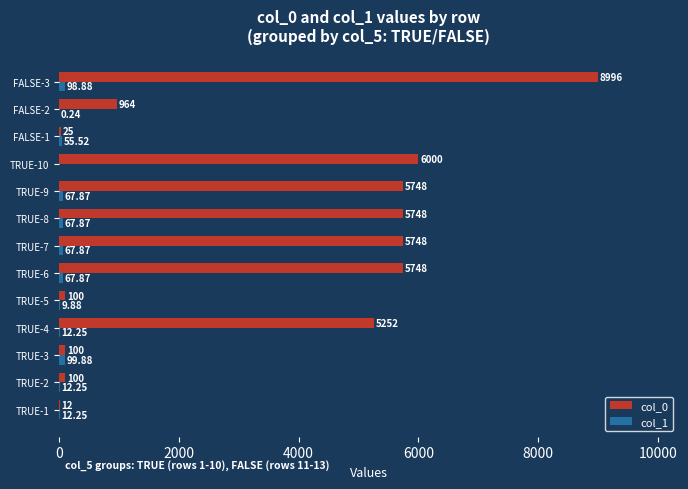

What is the sum of the col_0 values at FALSE-1 and FALSE-2?

989.0